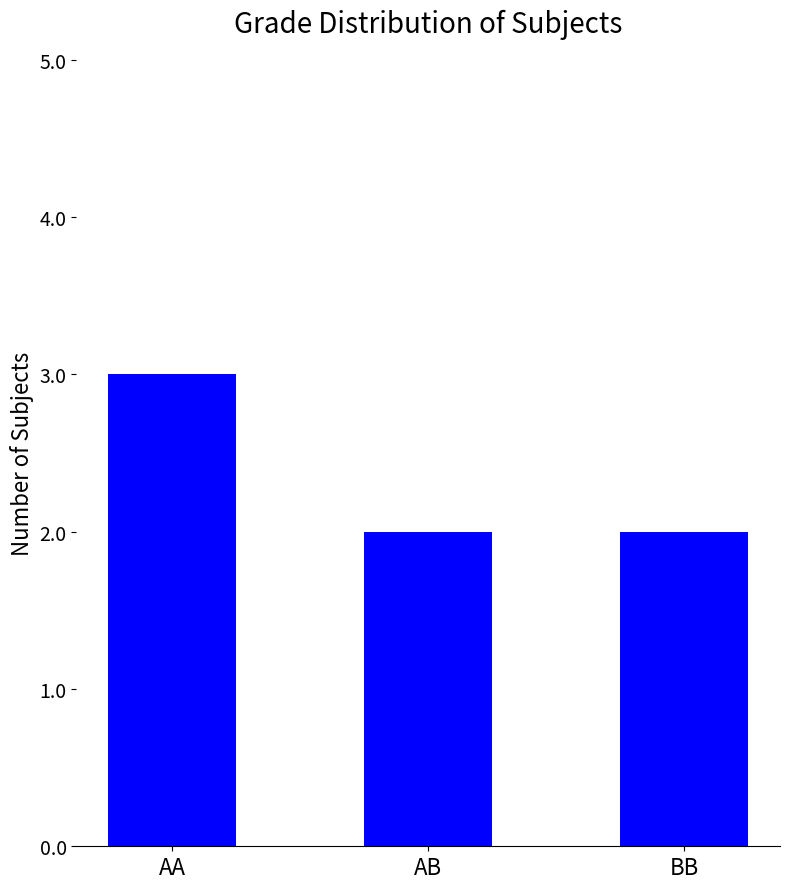

Read the value at AA.

3